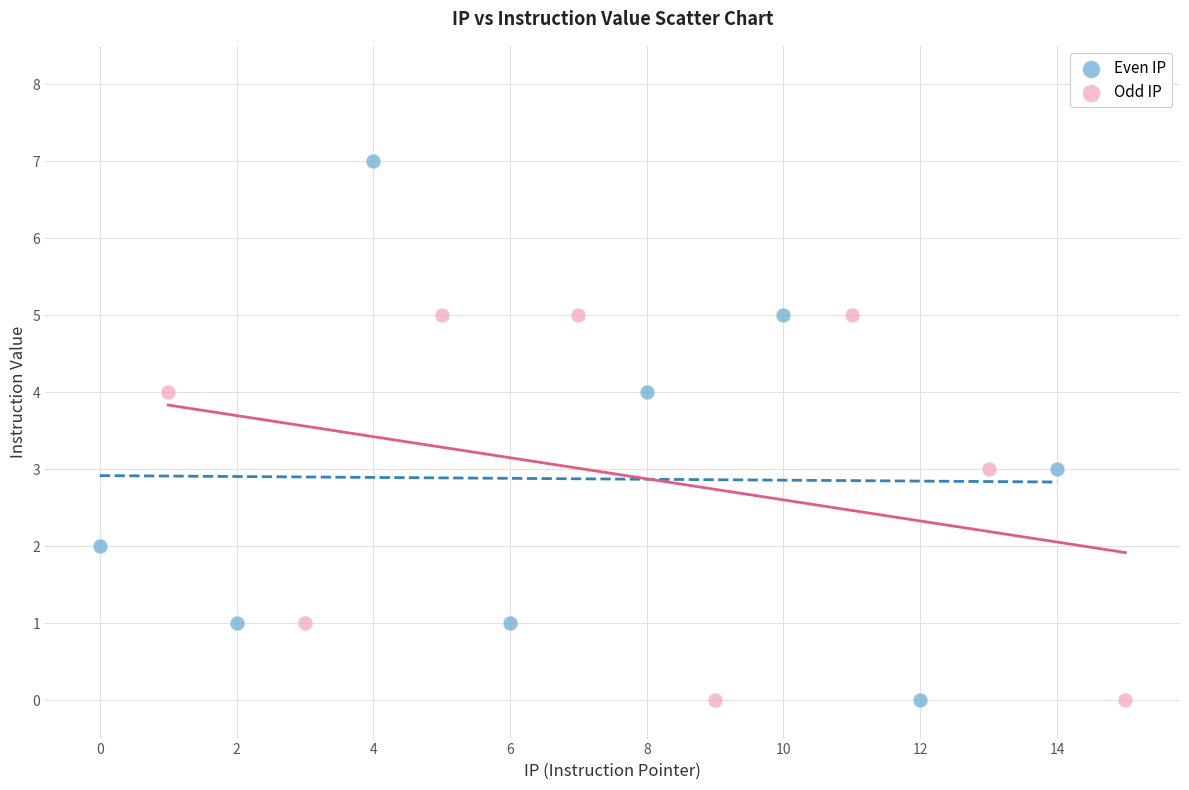

Which series has the widest spread of Y values?

Even IP